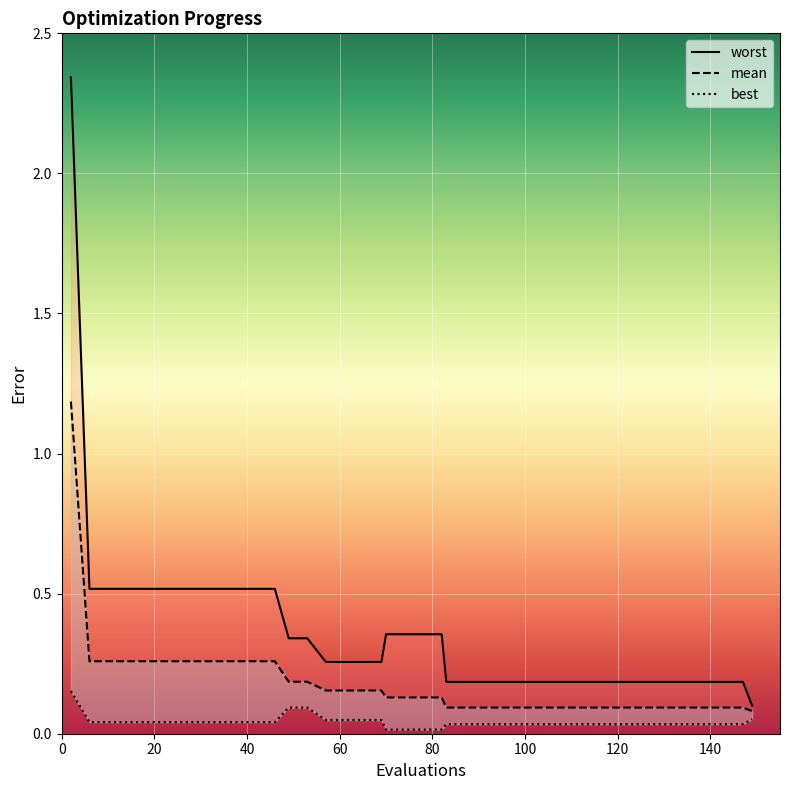

Reading left to right, list all the values displayed in this chart.

mean: 1.2	0.3	0.3	0.3	0.3	0.3	0.3	0.3	0.3	0.3	0.3	0.3	0.2	0.2	0.2	0.2	0.2	0.2	0.1	0.1	0.1	0.1	0.1	0.1	0.1	0.1	0.1	0.1	0.1	0.1	0.1	0.1	0.1	0.1	0.1	0.1	0.1	0.1	0.1	0.1
best: 0.2	0.0	0.0	0.0	0.0	0.0	0.0	0.0	0.0	0.0	0.0	0.0	0.1	0.1	0.0	0.0	0.0	0.0	0.0	0.0	0.0	0.0	0.0	0.0	0.0	0.0	0.0	0.0	0.0	0.0	0.0	0.0	0.0	0.0	0.0	0.0	0.0	0.0	0.0	0.1
worst: 2.3	0.5	0.5	0.5	0.5	0.5	0.5	0.5	0.5	0.5	0.5	0.5	0.3	0.3	0.3	0.3	0.3	0.3	0.4	0.4	0.4	0.4	0.2	0.2	0.2	0.2	0.2	0.2	0.2	0.2	0.2	0.2	0.2	0.2	0.2	0.2	0.2	0.2	0.2	0.1